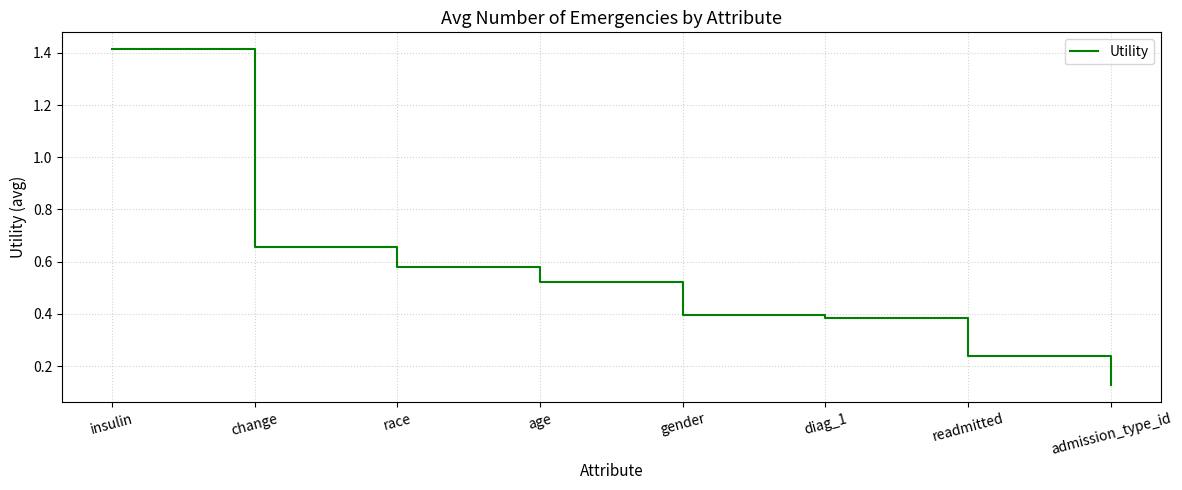

What is the change in value from insulin to diag_1?

-1.0